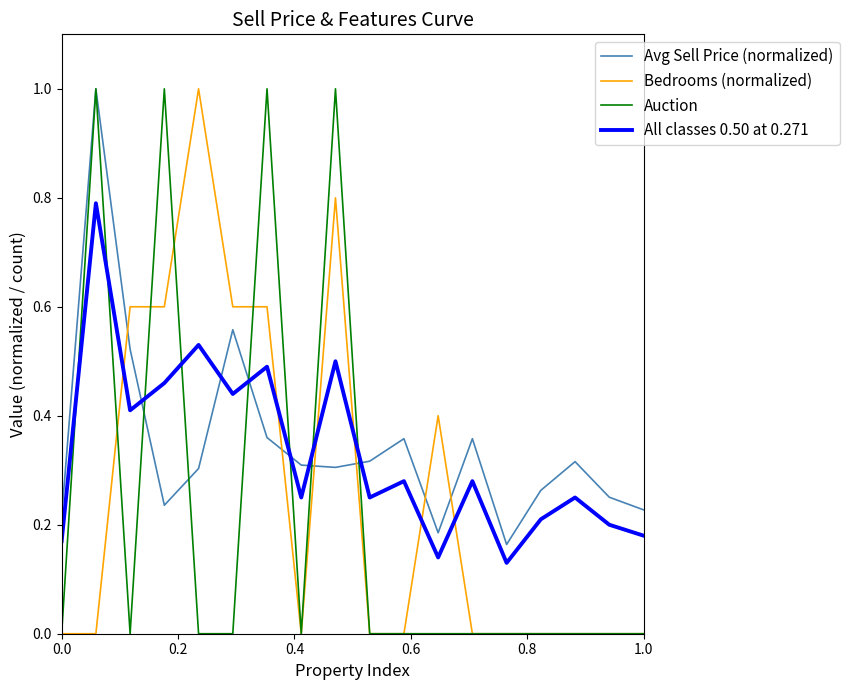

True or false: All classes 0.50 at 0.271 and Bedrooms (normalized) intersect in this chart.

True